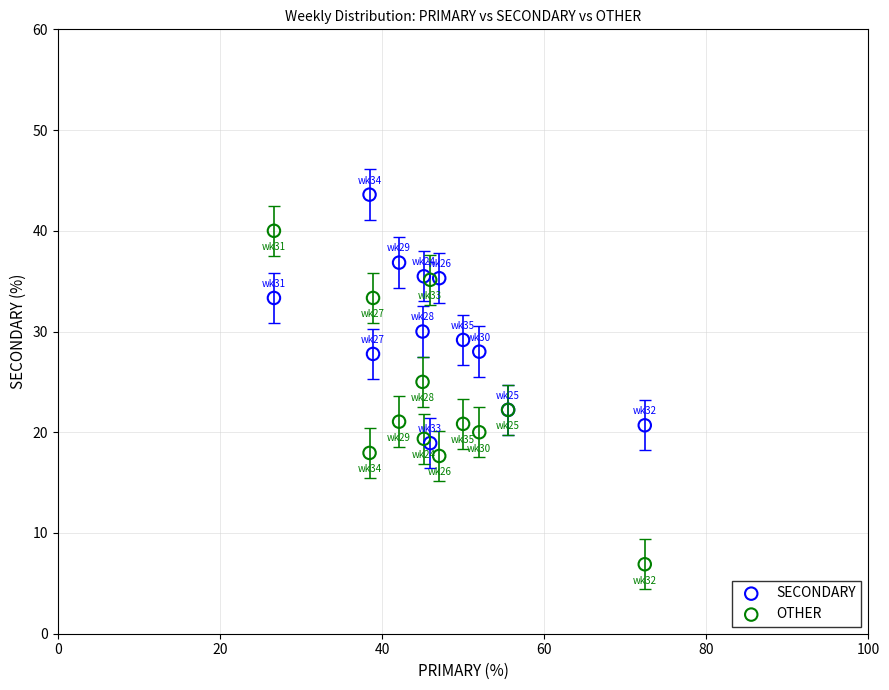

Which series reaches the maximum Y coordinate?

SECONDARY